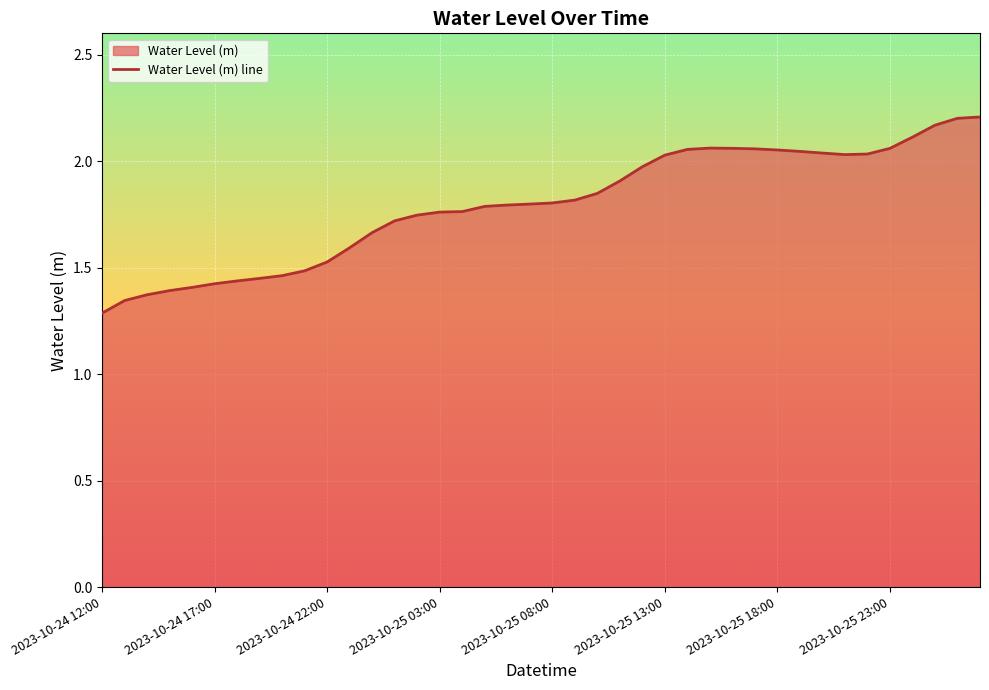

Is it true that the value at 2023-10-24 17:00 is 2.3?

False